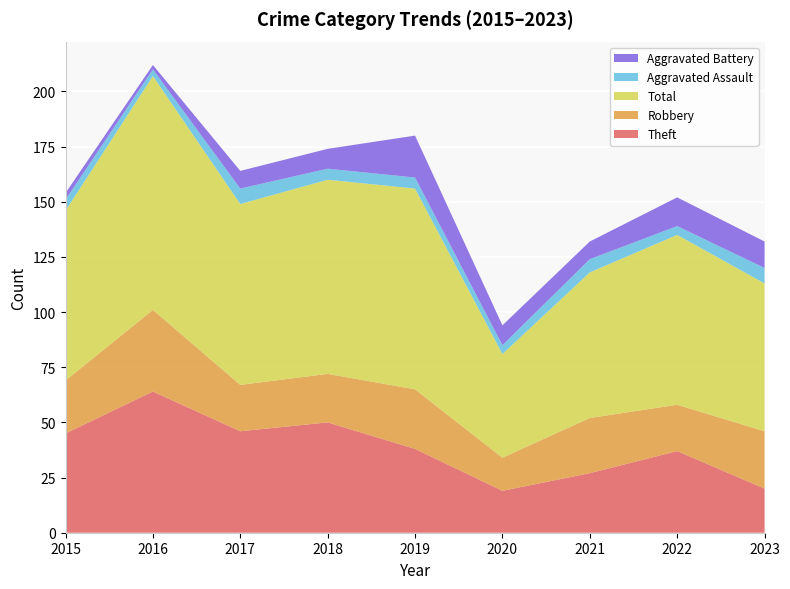

Reading left to right, transcribe all the data shown in this chart.

Theft: 45	64	46	50	38	19	27	37	20
Robbery: 24	37	21	22	27	15	25	21	26
Total: 77	106	82	88	91	47	66	77	67
Aggravated Assault: 5	3	7	5	5	4	6	4	7
Aggravated Battery: 3	2	8	9	19	9	8	13	12